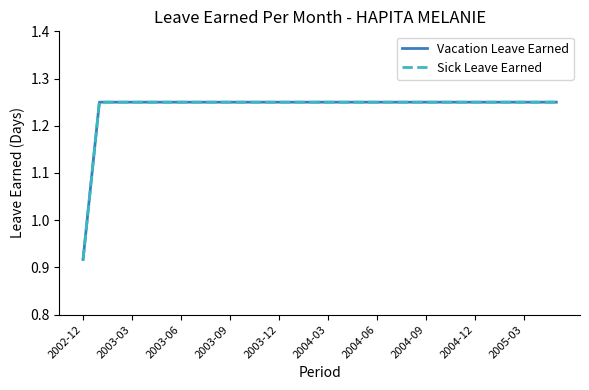

How many lines are shown in the chart?

2